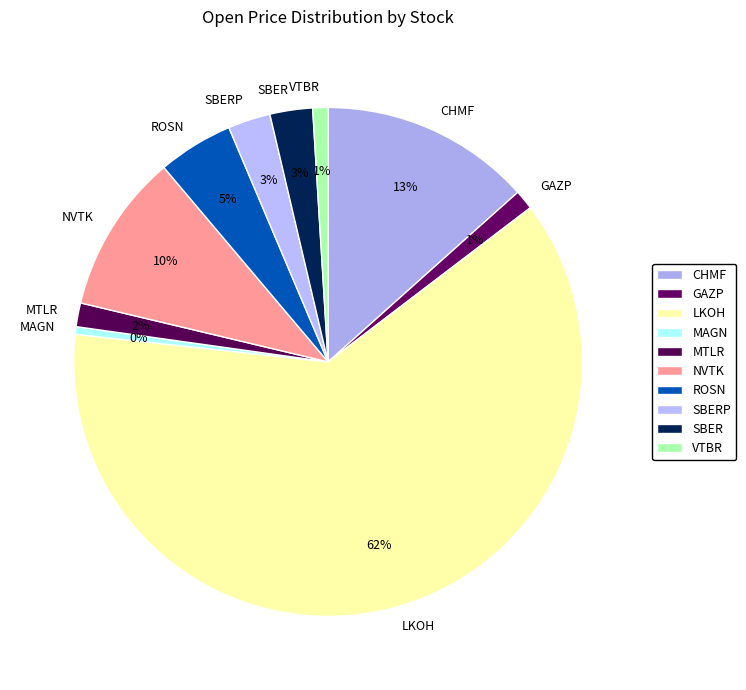

Count the number of slices in the pie.

10